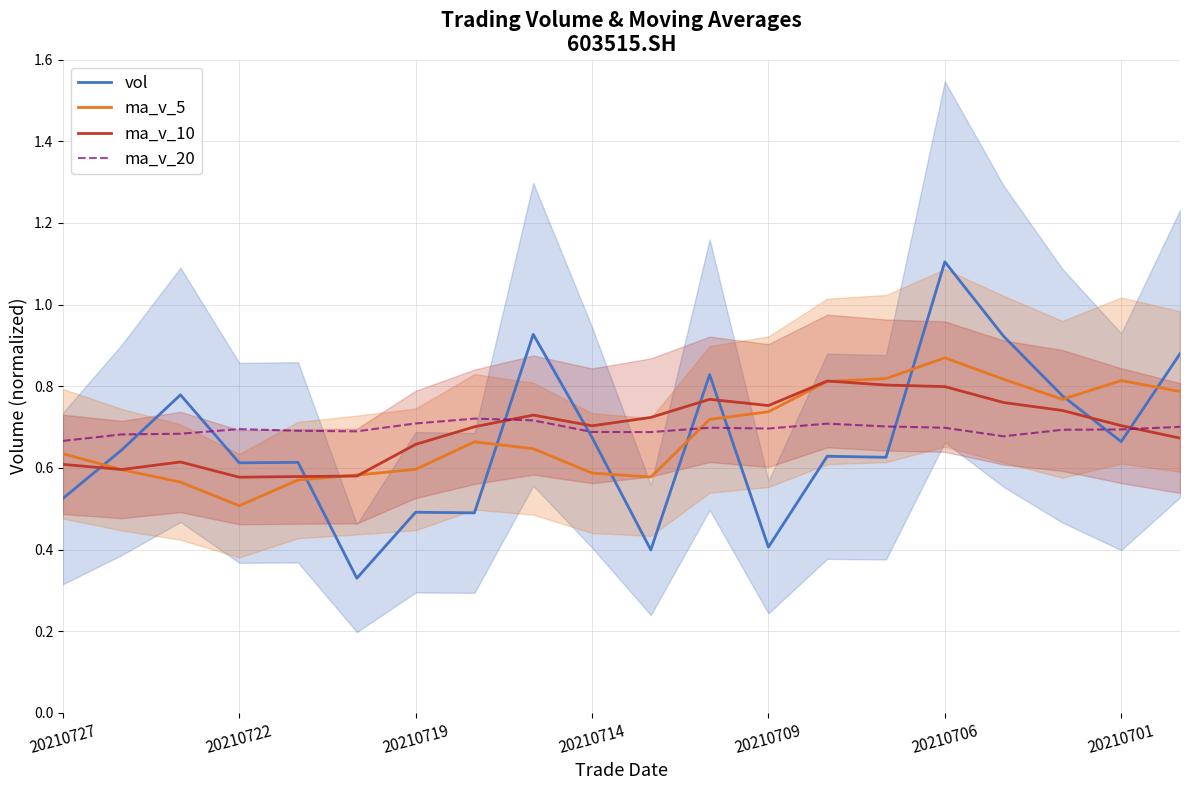

True or false: vol and ma_v_5 cross at least once.

True